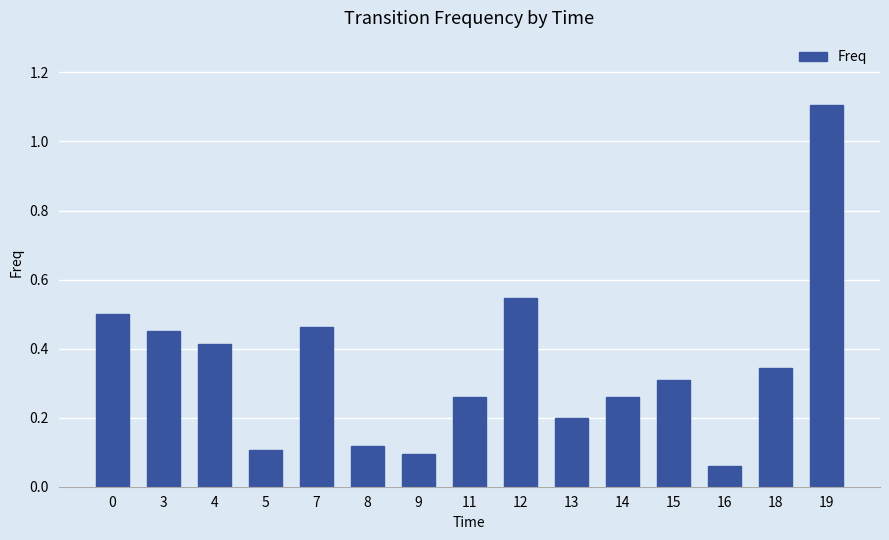

Between 7 and 12, which is larger?

12